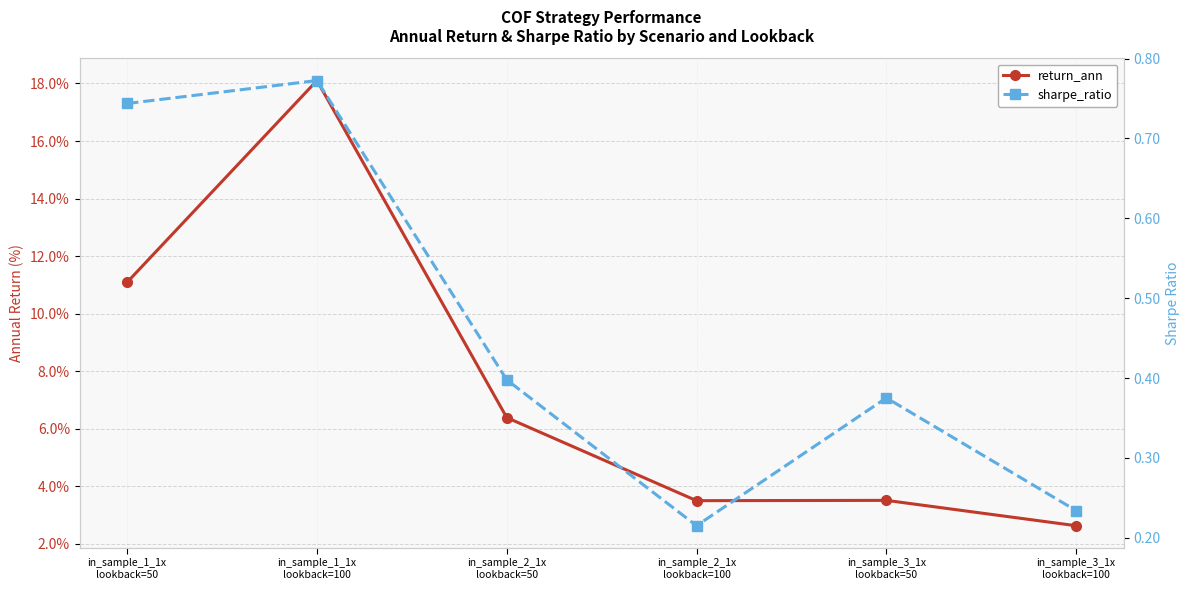

How many series are shown in this chart?

2